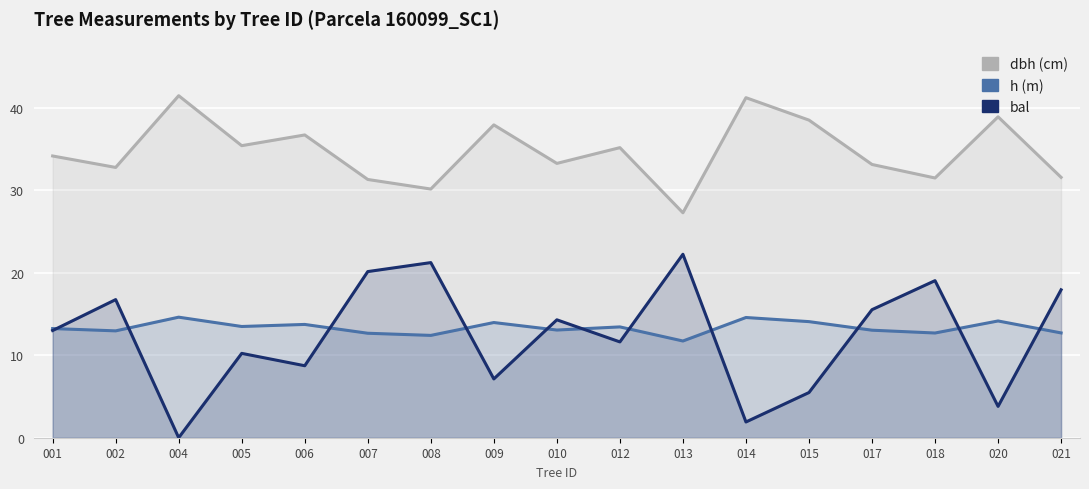

True or false: bal has a value of 25.4 at 002.

False